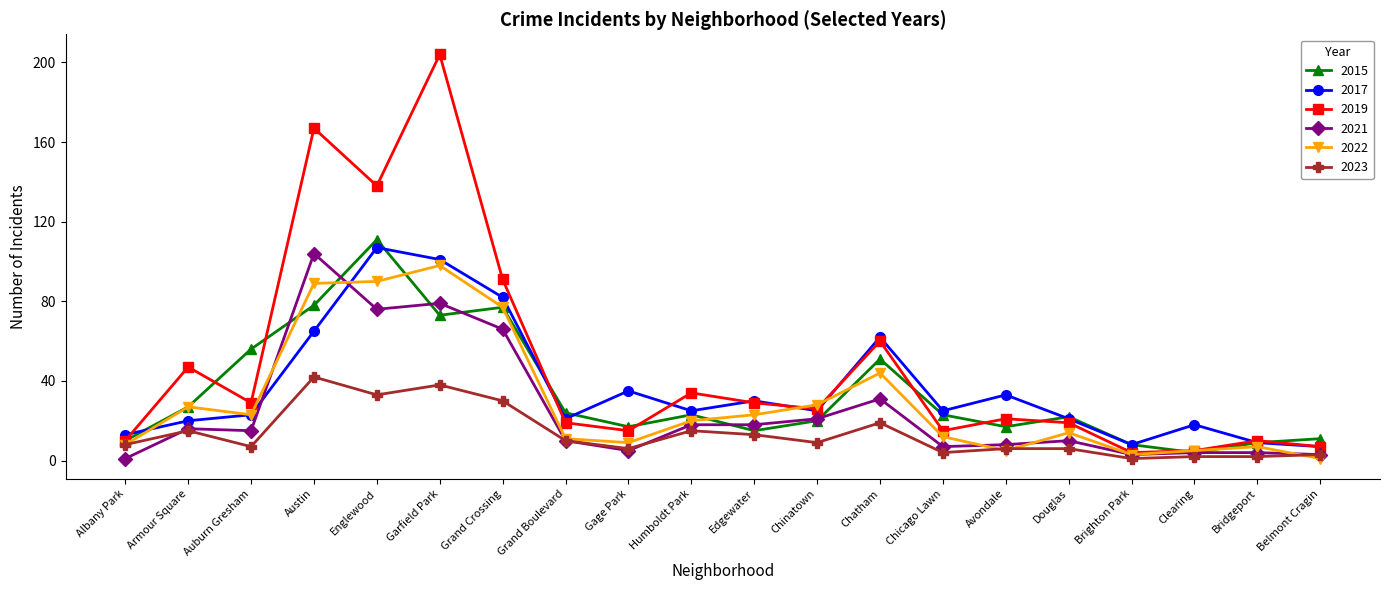

Where is the first local maximum for 2015?

Englewood